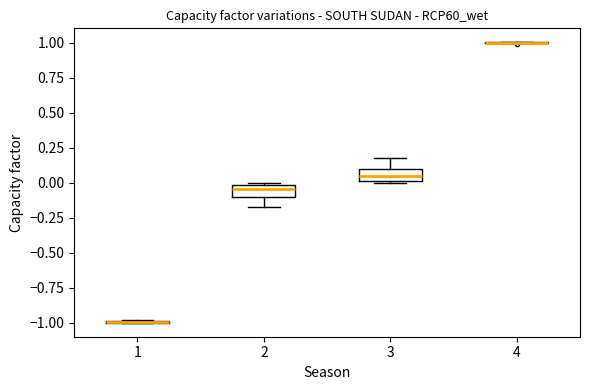

Reading left to right, transcribe this box plot: for each box, give where its median line is, the range the box spans, and where its two whiskers end, as read against the y-axis. The values are not printed on the chart, so give them approximately, as read against the axis.

1: box collapsed to a line at -1.00, whiskers -1.00 to -1.00
2: median -0.05, box -0.10 to 0.00, whiskers -0.20 to 0.00
3: median 0.05, box 0.00 to 0.10, whiskers 0.00 to 0.20
4: box collapsed to a line at 1.00, whiskers 1.00 to 1.00